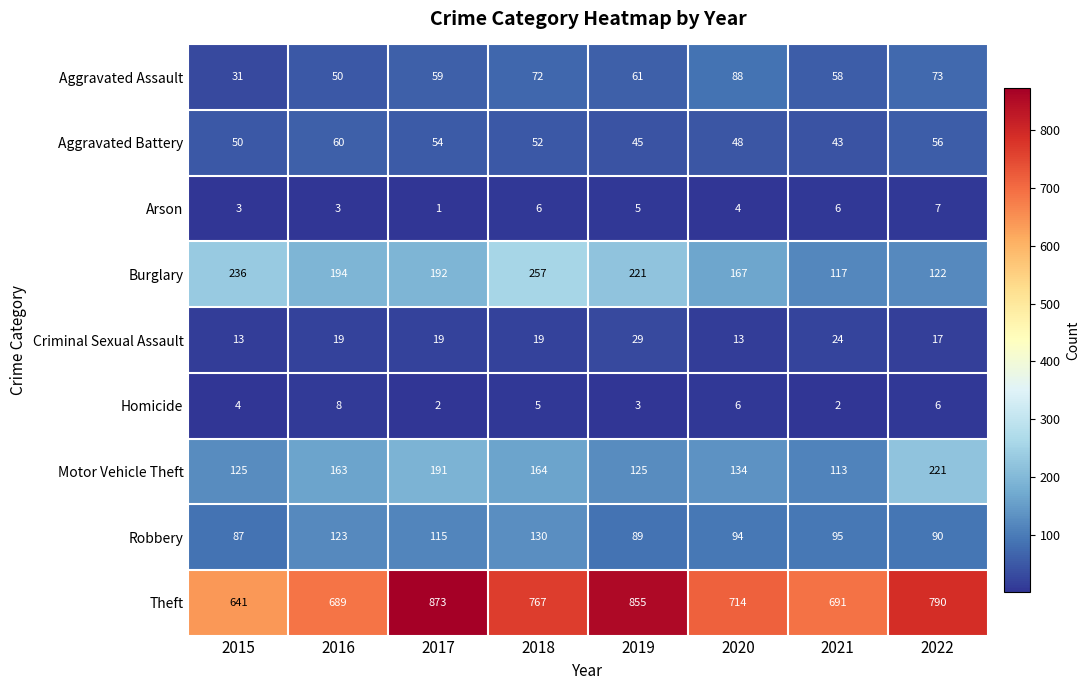

Between 2019 and 2022, which series saw the biggest shift?

Burglary